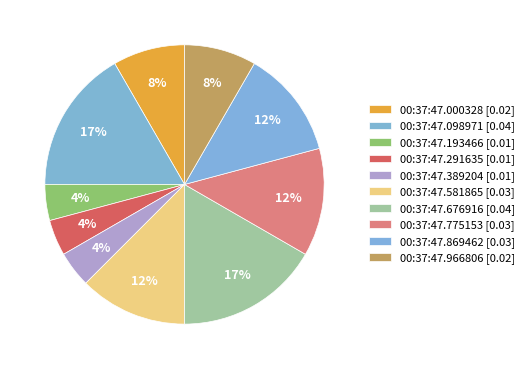

Count the number of slices in the pie.

10